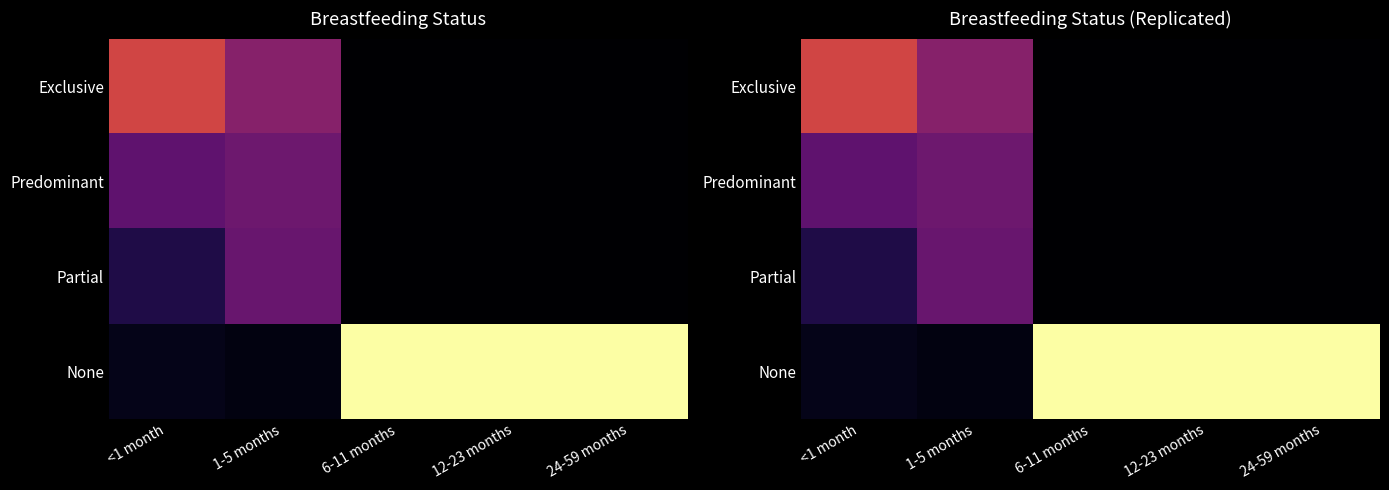

Which series has the largest total across all categories?

None